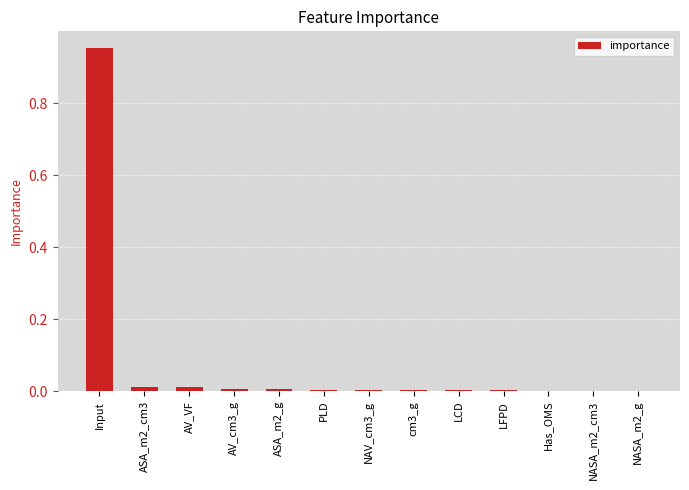

What is the average value?

0.1